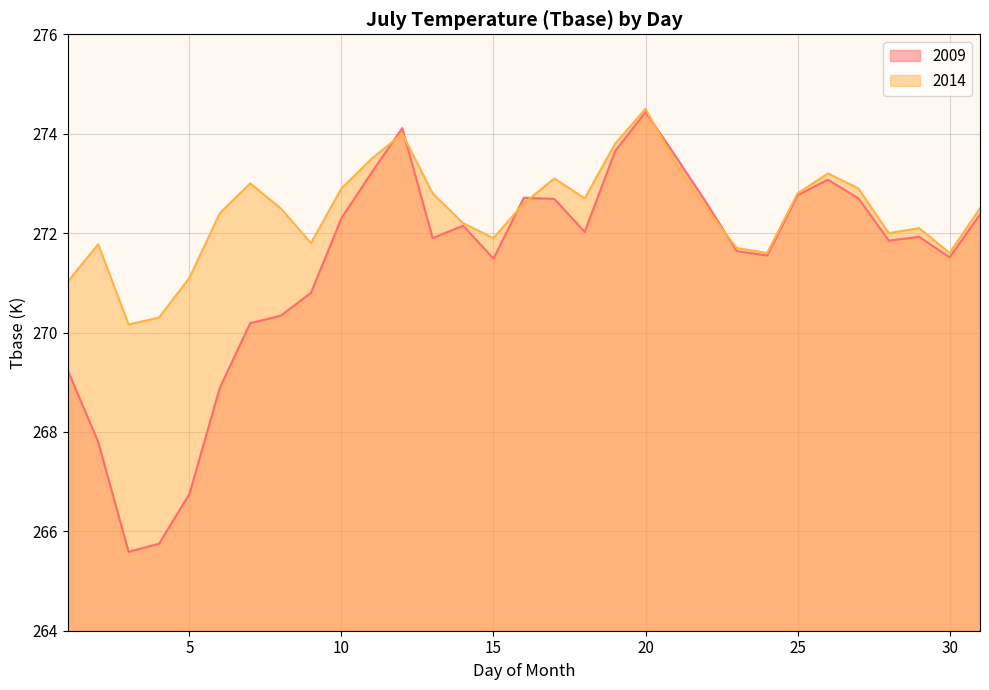

List the series in order of their overall mean, lowest first.

2009, 2014